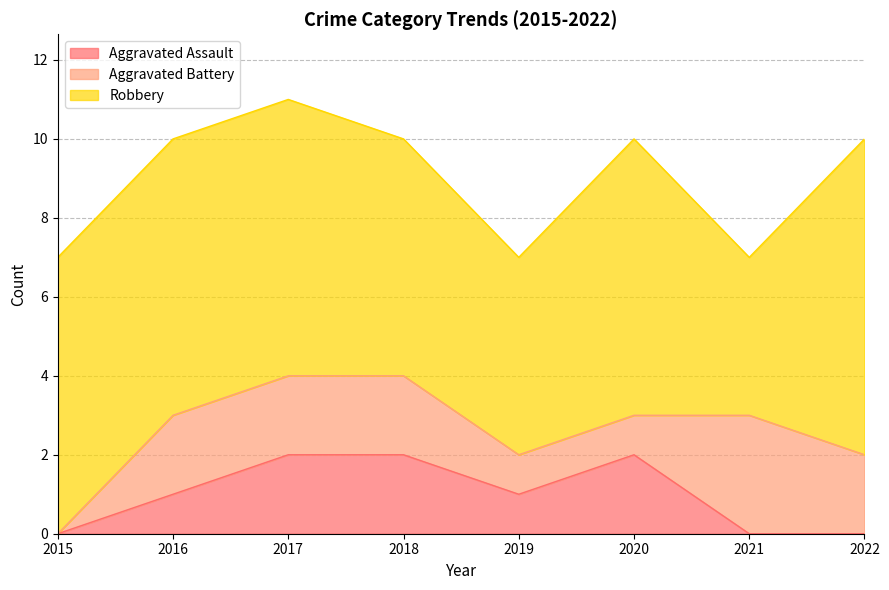

Reading left to right, extract all data points from this chart.

Aggravated Assault: 0	1	2	2	1	2	0	0
Aggravated Battery: 0	2	2	2	1	1	3	2
Robbery: 7	7	7	6	5	7	4	8